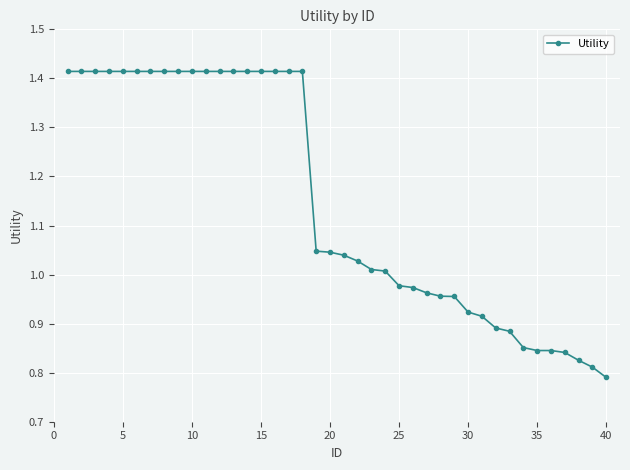

What is the difference between the maximum and second lowest values?

0.6